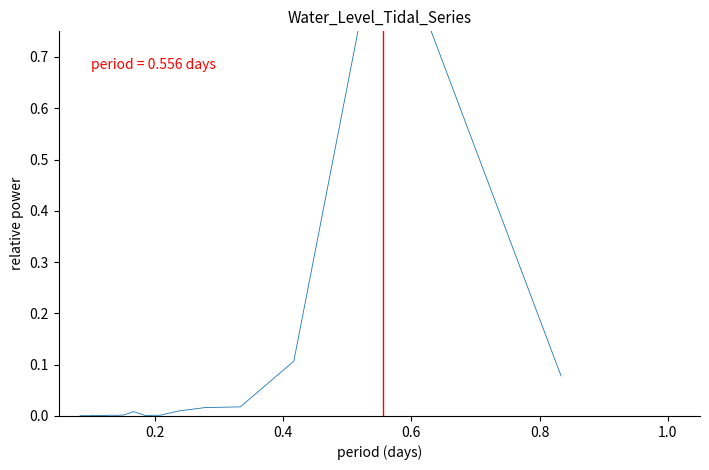

Reading right to left, list all the values displayed in this chart.

0.1	1.0	0.1	0.0	0.0	0.0	0.0	0.0	0.0	0.0	0.0	0.0	0.0	0.0	0.0	0.0	0.0	0.0	0.0